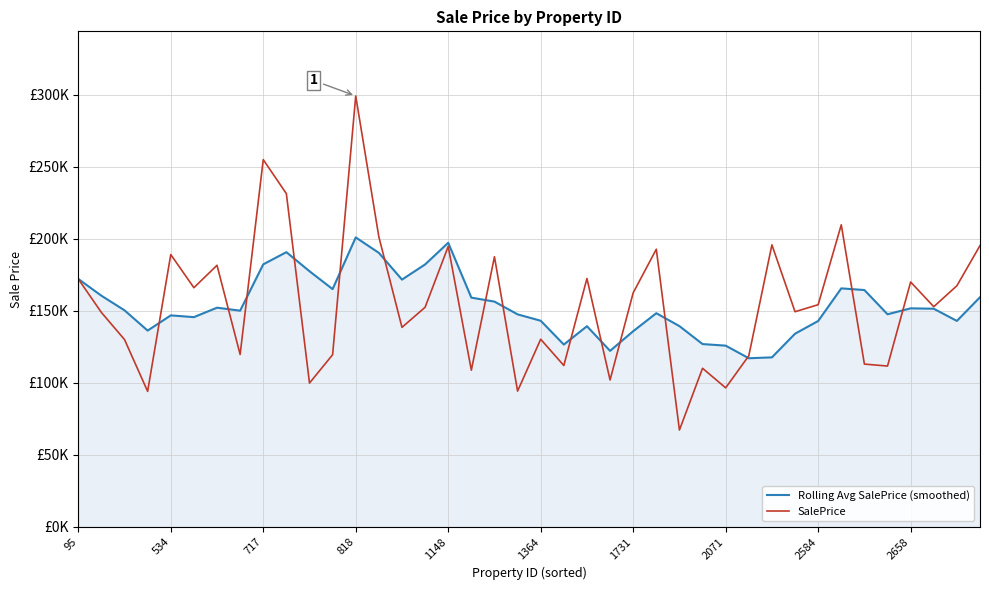

Reading left to right, transcribe all the data shown in this chart.

Rolling Avg SalePrice (smoothed): 172173.1	160535.5	150382.2	136312.3	146871.7	145655.8	152207.4	150137.2	182322.2	190776.2	177530.4	165110.1	201011.1	190284.0	171717.8	182244.6	197283.0	159199.5	156438.7	147586.6	143147.5	126609.4	139344.7	122231.7	135882.8	148384.2	139420.7	126950.1	125854.7	117108.5	117713.5	134148.0	142976.3	165624.9	164470.9	147640.0	151767.5	151491.4	143021.4	159478.3
SalePrice: 172173.1	148897.8	130075.6	94102.6	189109.3	166093.6	181656.0	119724.6	255027.3	231379.5	99864.6	119554.1	299230.0	201391.9	138548.3	152498.5	194746.3	108812.6	187588.1	94287.5	130303.2	112055.5	172489.2	102023.0	162543.2	192810.1	67238.1	110136.4	96545.7	118812.1	195835.4	149410.6	154277.5	209788.8	113042.4	111680.7	170048.0	152897.2	167438.8	195326.8